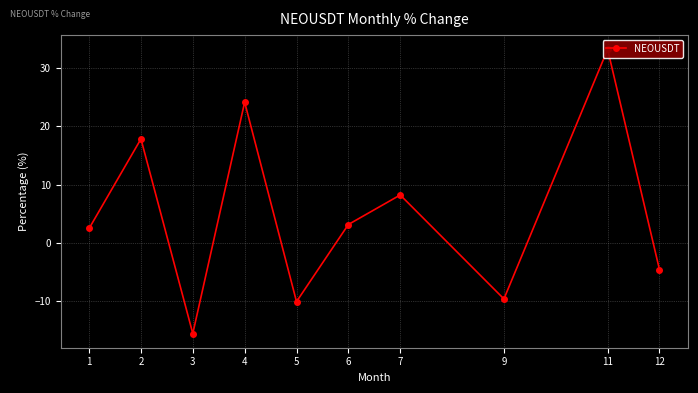

Reading left to right, what are all the values shown in this chart?

1=2.5	2=17.8	3=-15.6	4=24.2	5=-10.1	6=3.1	7=8.2	9=-9.6	11=33.2	12=-4.6